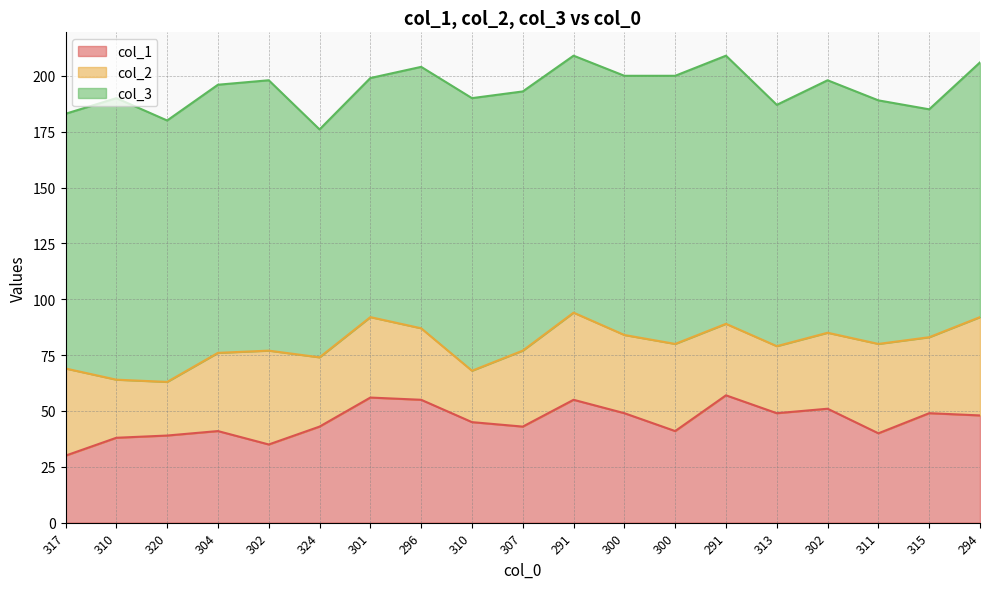

What is the label of the 15th point from the left?

313